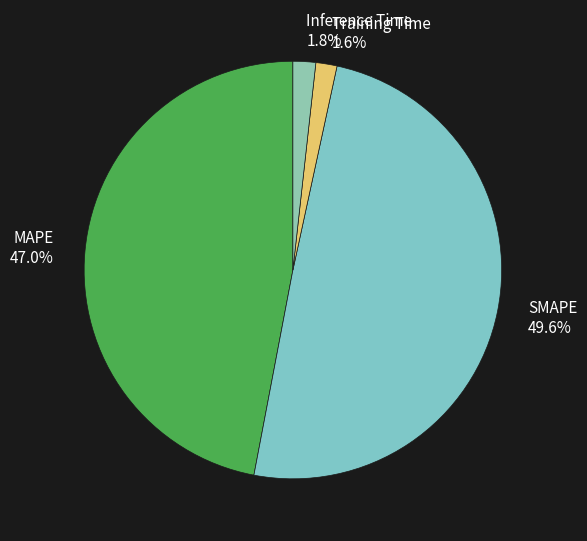

To the nearest percent, what portion does MAPE represent?

47%